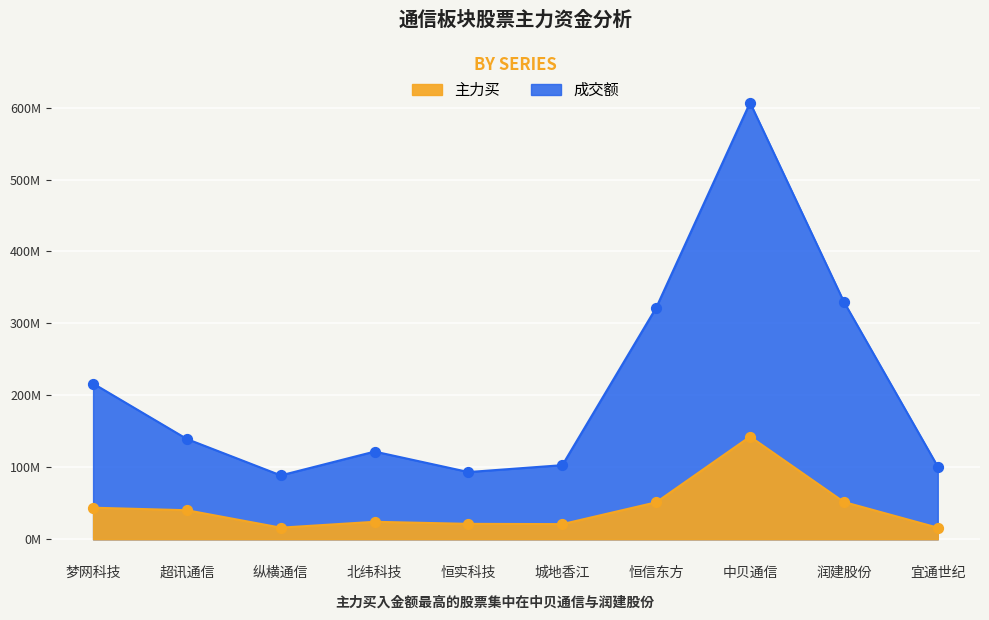

At how many categories does at least one series exceed 20088542?

10